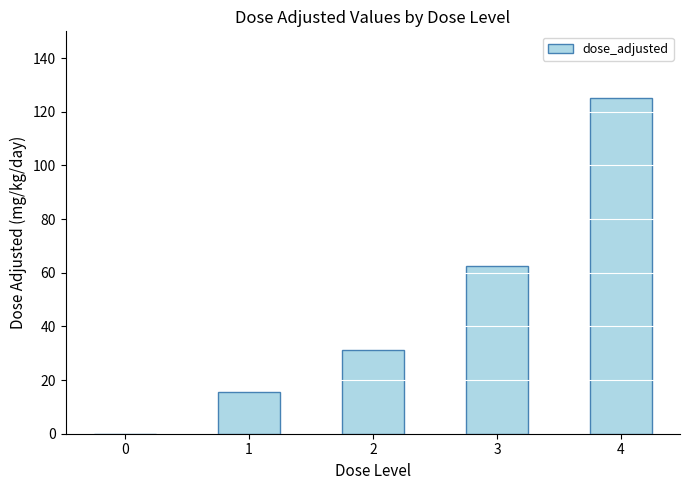

Reading left to right, transcribe all the data shown in this chart.

0=0.0	1=15.6	2=31.3	3=62.5	4=125.0